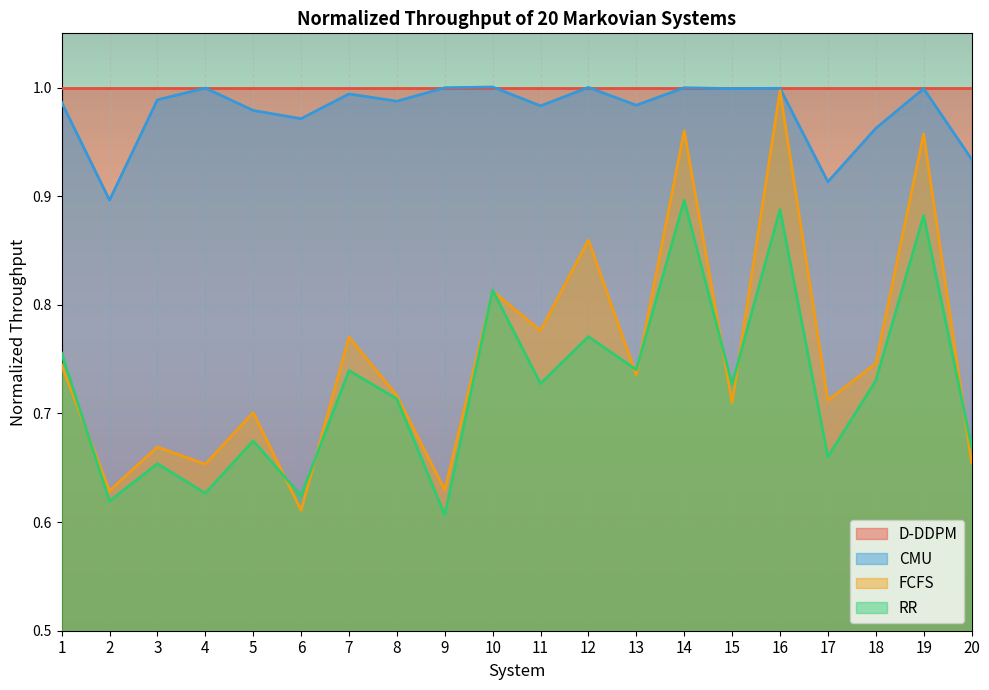

Which has a higher value, 3 or 8?

3